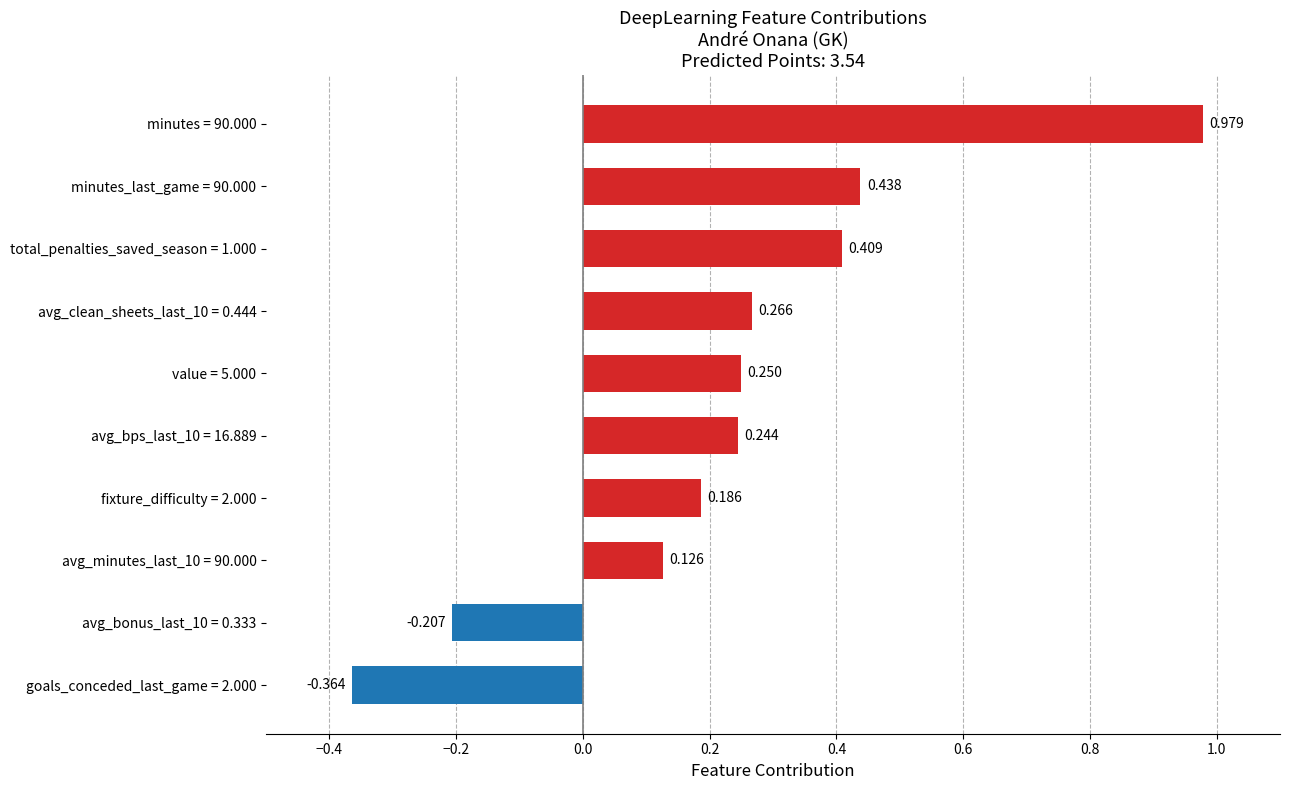

List the labels in order of value, smallest first.

goals_conceded_last_game = 2.000, avg_bonus_last_10 = 0.333, avg_minutes_last_10 = 90.000, fixture_difficulty = 2.000, avg_bps_last_10 = 16.889, value = 5.000, avg_clean_sheets_last_10 = 0.444, total_penalties_saved_season = 1.000, minutes_last_game = 90.000, minutes = 90.000